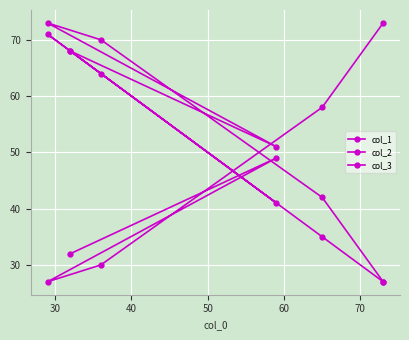

Rank the series by their maximum value, from lowest to highest.

col_1, col_2, col_3